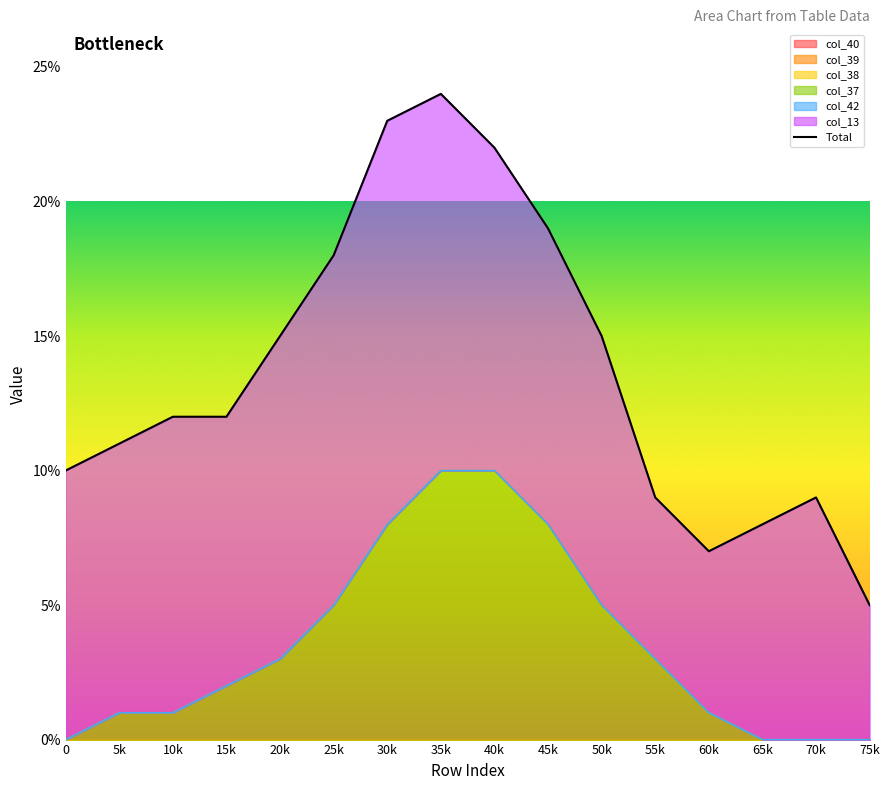

What is the difference between the values at 75k and 5k?

6